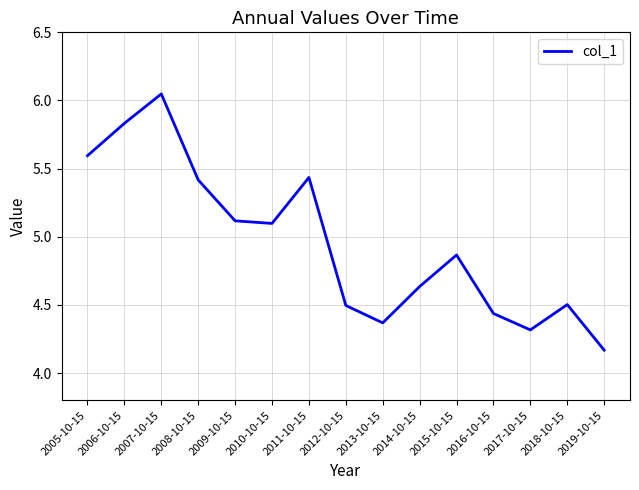

What position from the left is 2008-10-15?

4